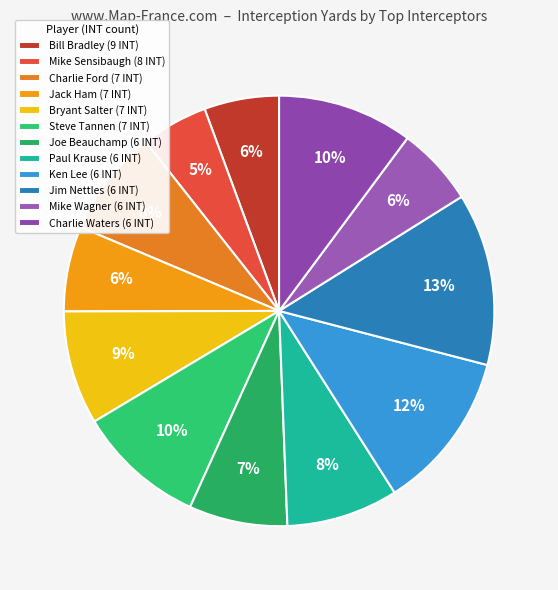

What is the smallest slice in the pie chart?

Mike Sensibaugh (8 INT)